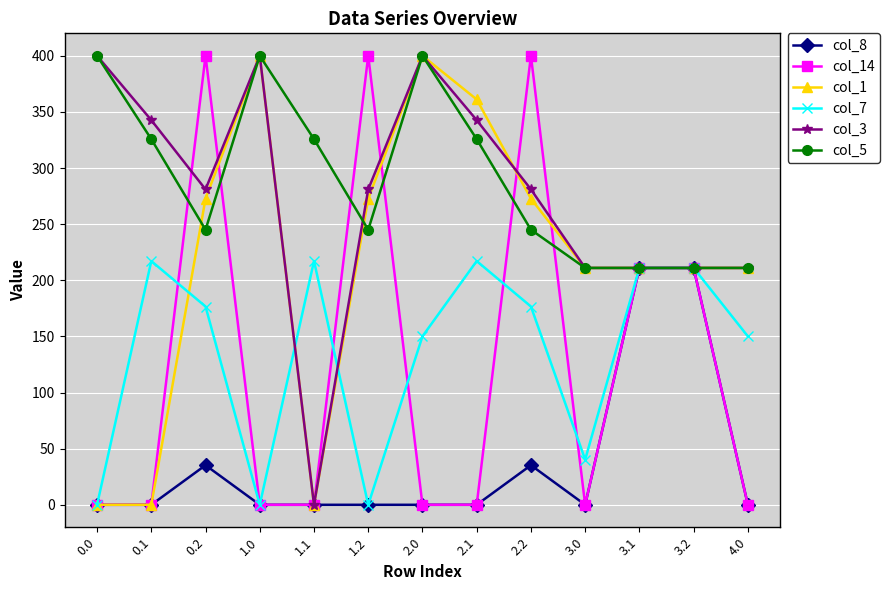

What is the spread (max minus min) of values at 2.2?

364.7